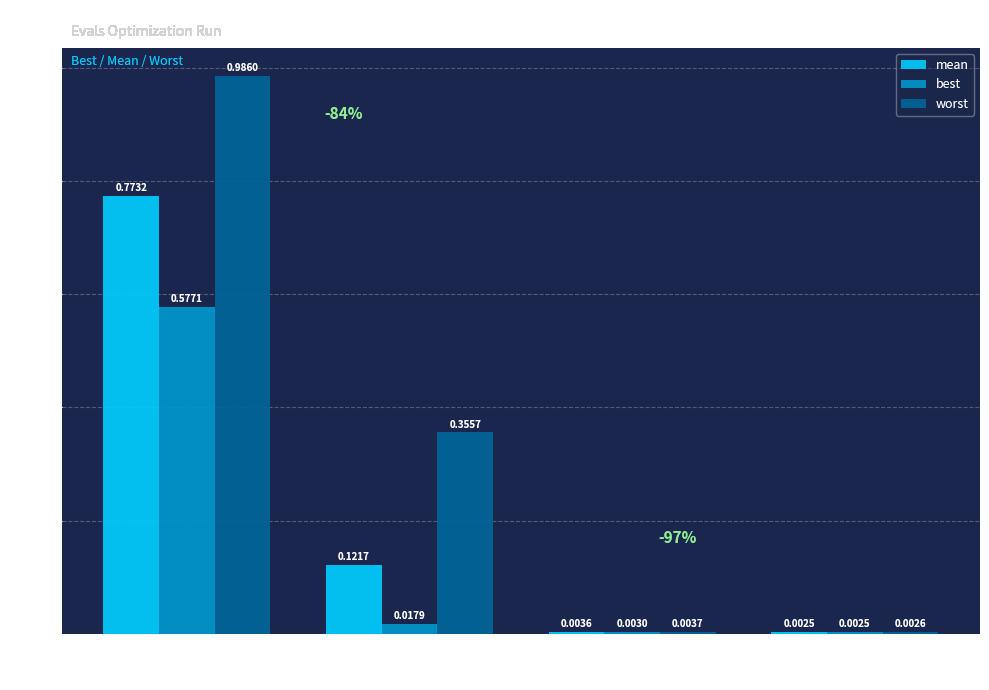

What is the sum of all worst values?

1.3